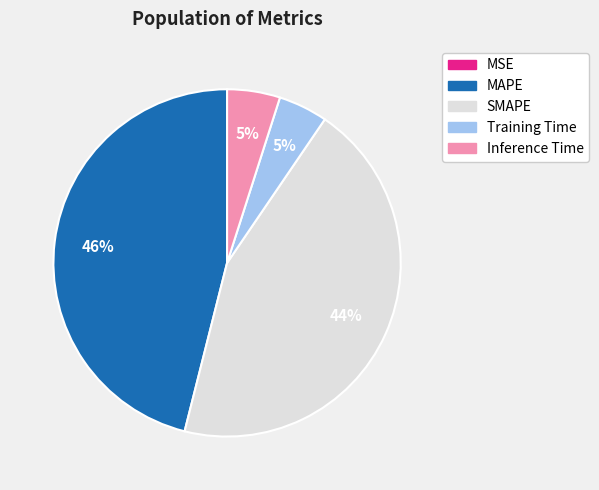

Which slice is the largest?

MAPE